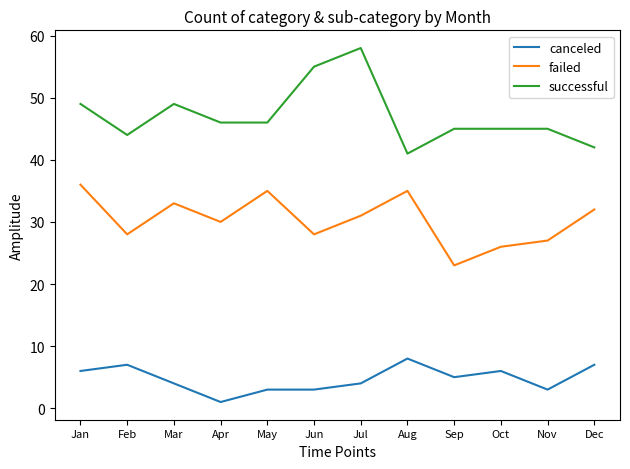

Which category has the highest value in the canceled series?

Aug